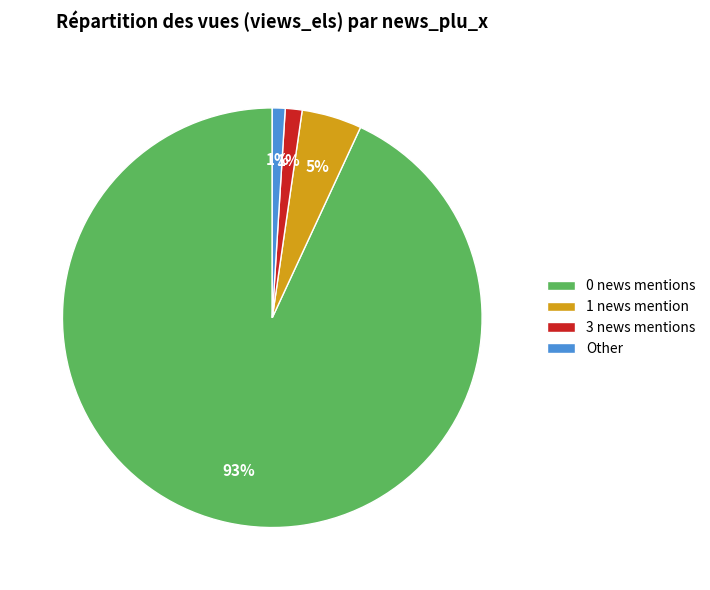

True or false: Other accounts for 1% of the total.

True